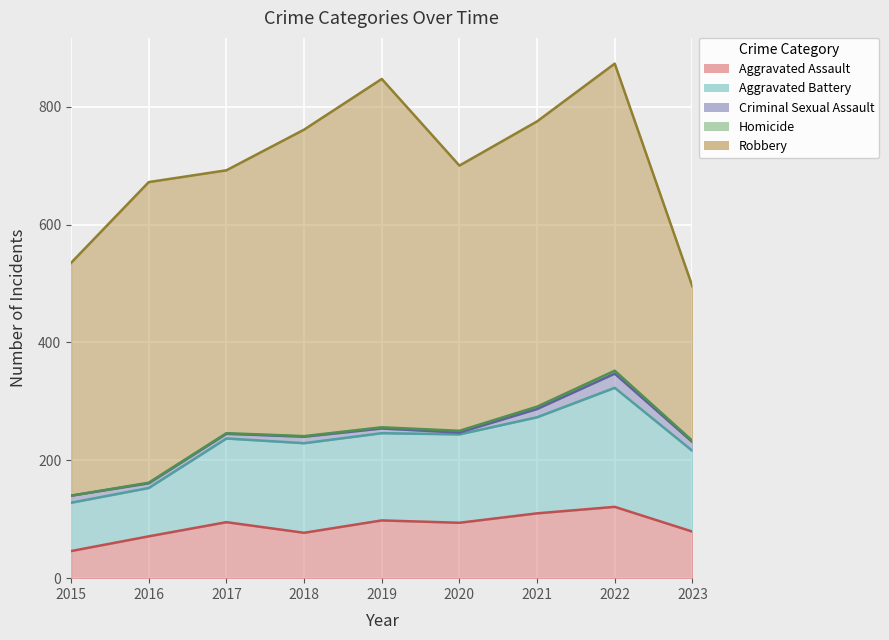

At 2023, list the series in order from smallest to largest.

Homicide, Criminal Sexual Assault, Aggravated Assault, Aggravated Battery, Robbery